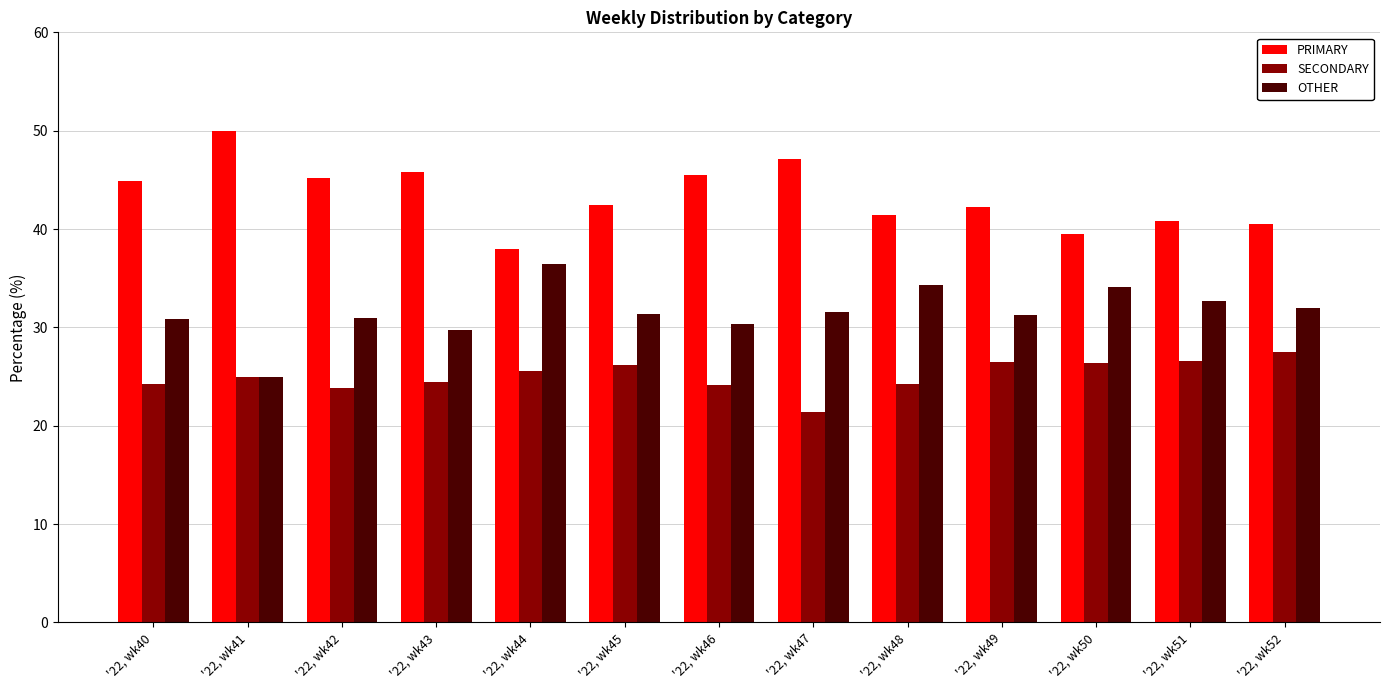

True or false: OTHER has a value of 32.7 at '22, wk51.

True